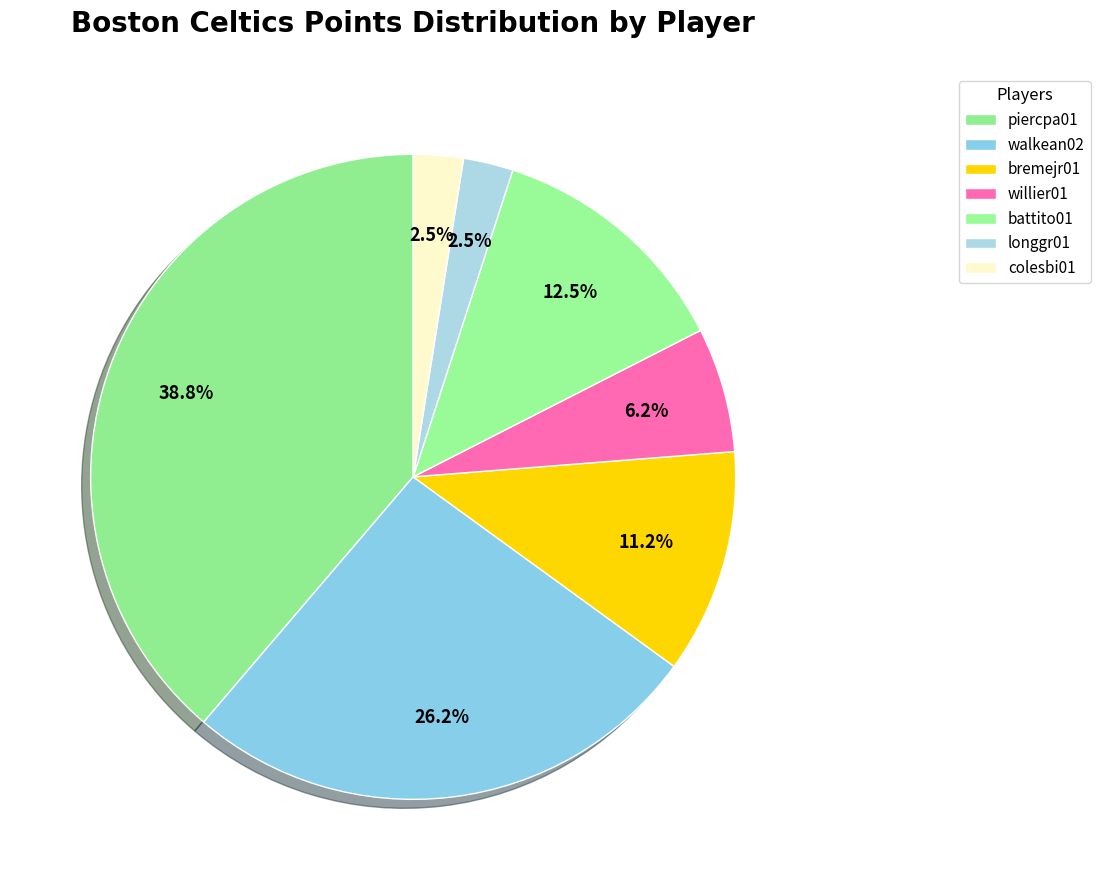

Does any single category account for the majority?

No